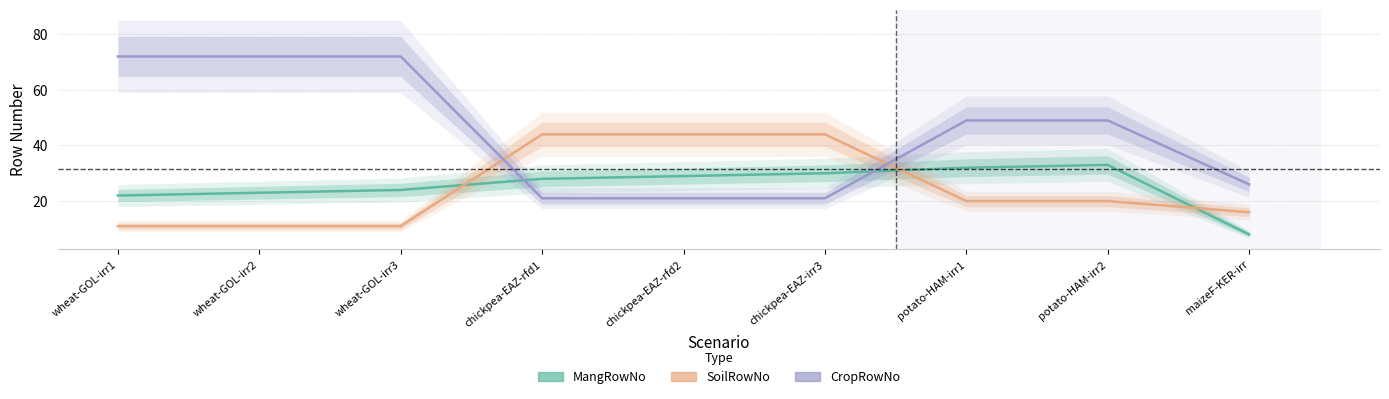

Reading left to right, what are all the values shown in this chart?

MangRowNo: wheat-GOL-irr1=22	wheat-GOL-irr2=23	wheat-GOL-irr3=24	chickpea-EAZ-rfd1=28	chickpea-EAZ-rfd2=29	chickpea-EAZ-irr3=30	potato-HAM-irr1=32	potato-HAM-irr2=33	maizeF-KER-irr=8
SoilRowNo: wheat-GOL-irr1=11	wheat-GOL-irr2=11	wheat-GOL-irr3=11	chickpea-EAZ-rfd1=44	chickpea-EAZ-rfd2=44	chickpea-EAZ-irr3=44	potato-HAM-irr1=20	potato-HAM-irr2=20	maizeF-KER-irr=16
CropRowNo: wheat-GOL-irr1=72	wheat-GOL-irr2=72	wheat-GOL-irr3=72	chickpea-EAZ-rfd1=21	chickpea-EAZ-rfd2=21	chickpea-EAZ-irr3=21	potato-HAM-irr1=49	potato-HAM-irr2=49	maizeF-KER-irr=26